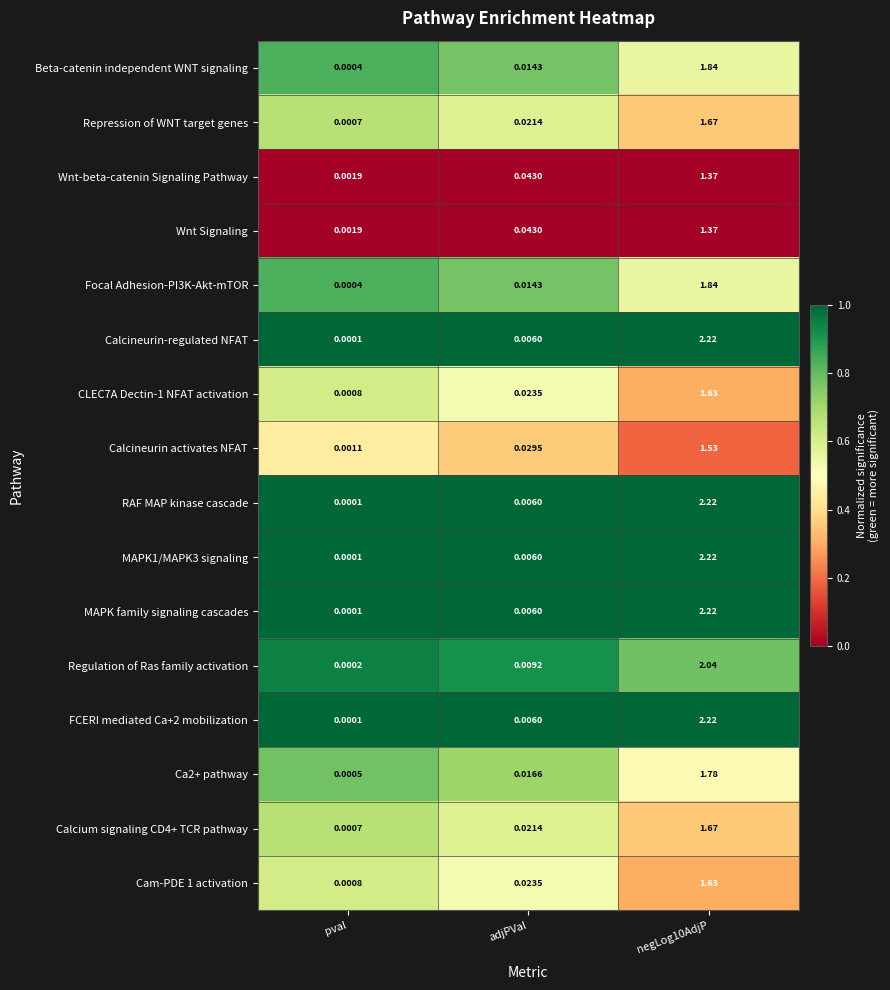

At which label is Repression of WNT target genes closest to 0?

pval